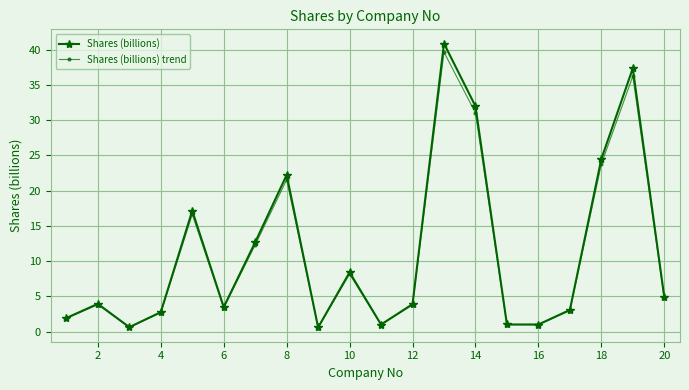

What is the sum of all Shares (billions) values?

223.3